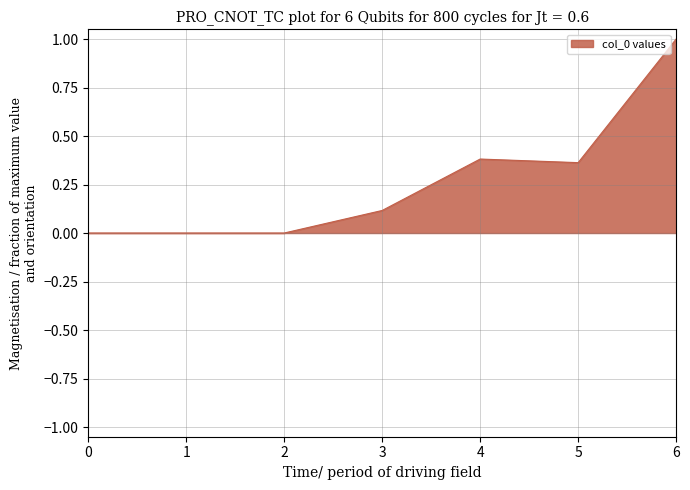

Between 3 and 5, which is larger?

5